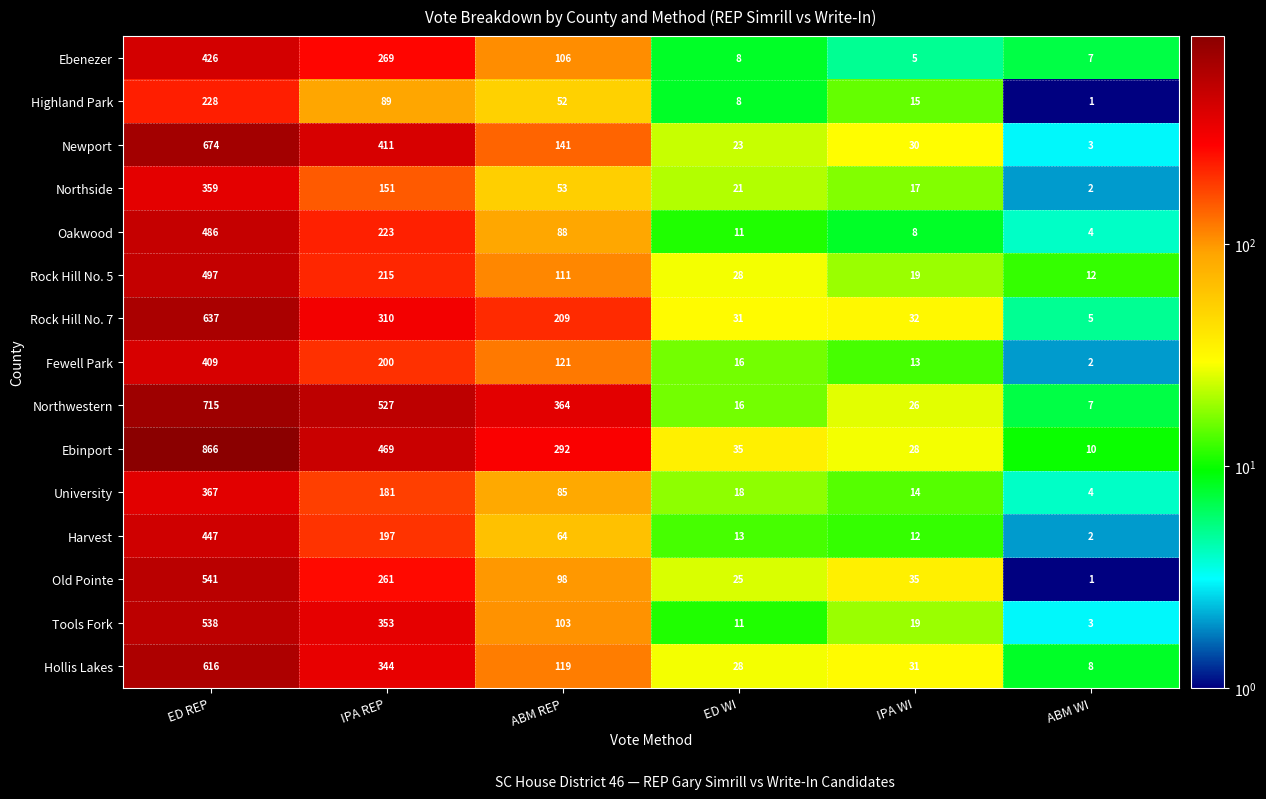

The Ebenezer series shows 603 at ED REP. True or false?

False